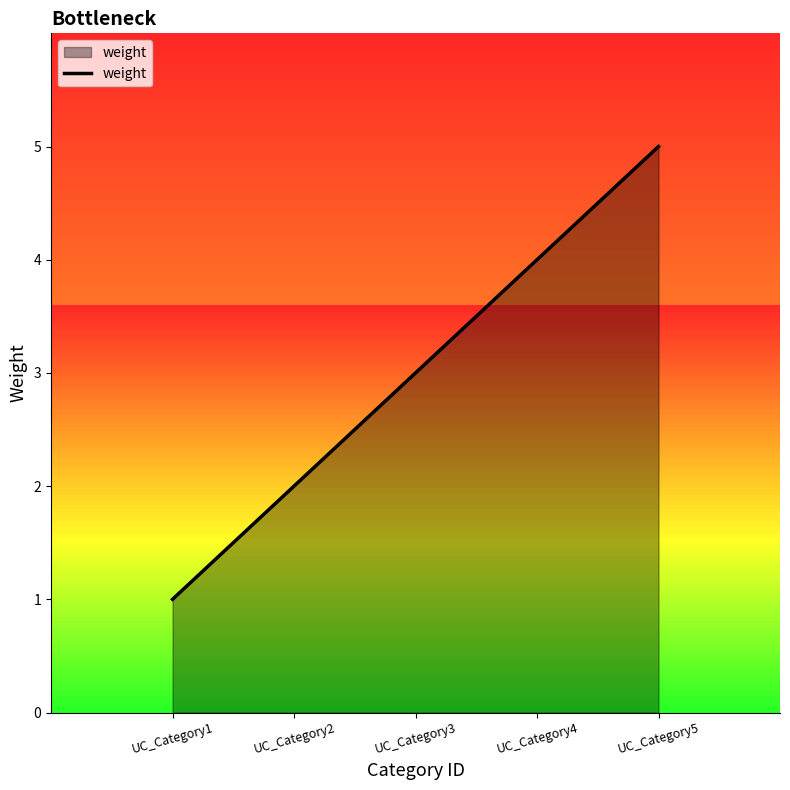

Approximately how many times larger is the value at UC_Category5 compared to UC_Category3?

1.7